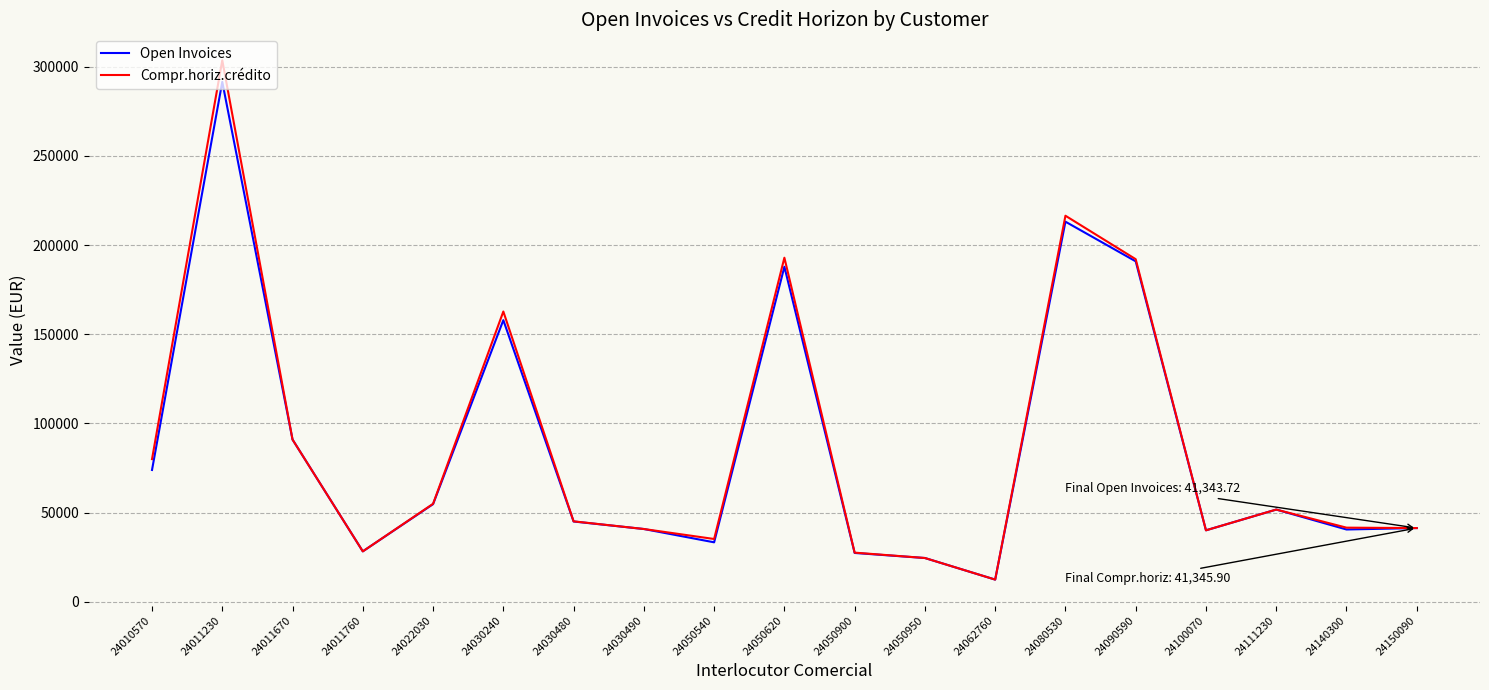

The Open Invoices series shows 45026.9 at 24030480. True or false?

True